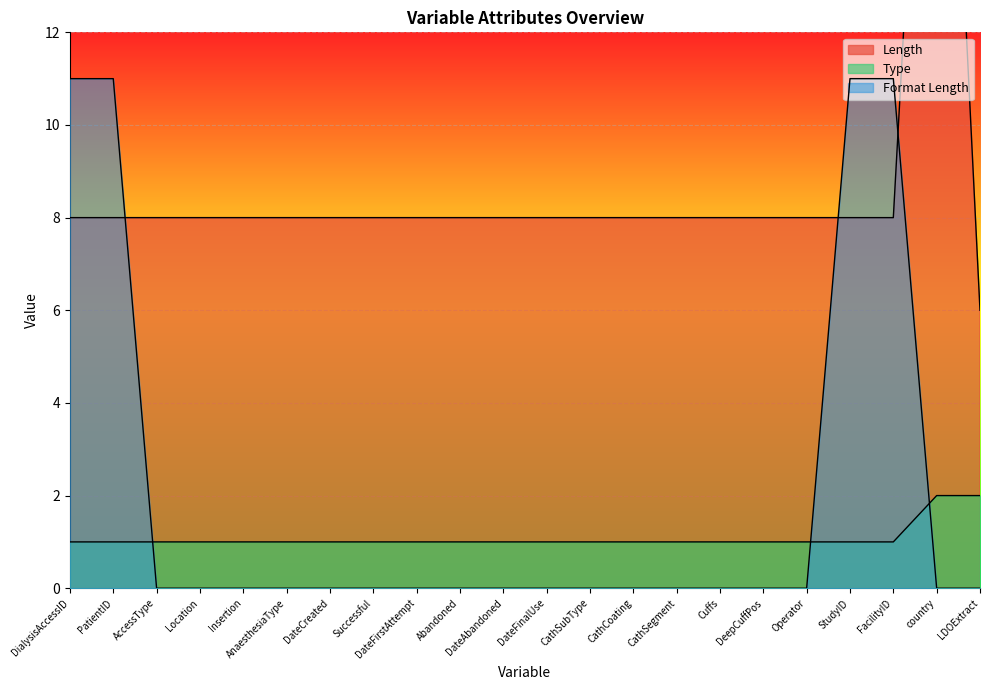

What position from the right is CathSegment?

8